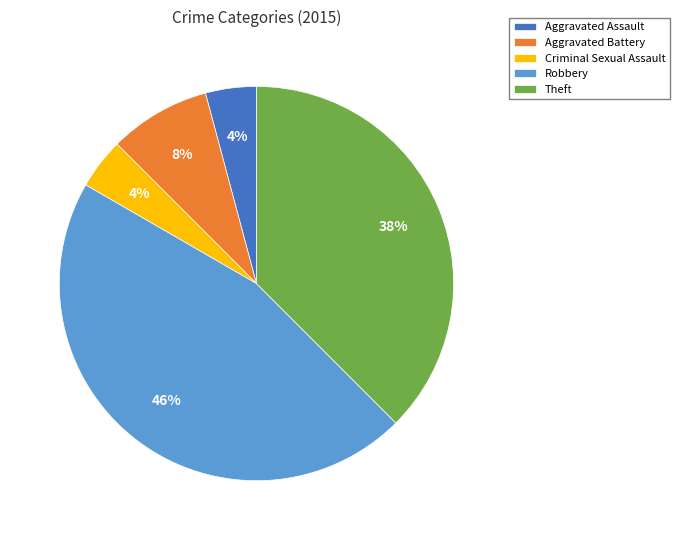

Combined, do Criminal Sexual Assault and Aggravated Battery account for over 50%?

No